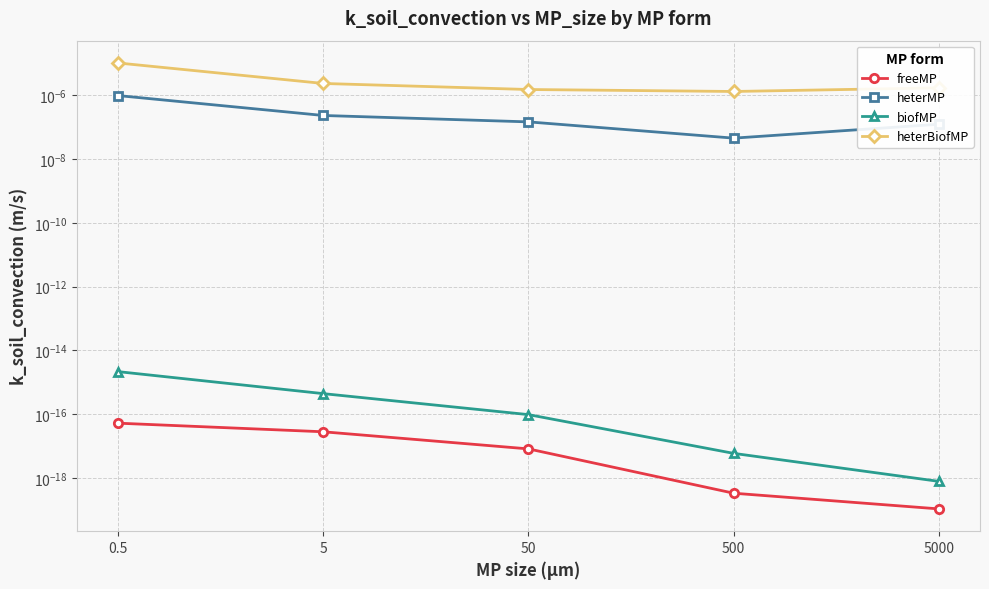

Which label corresponds to the smallest value in the chart?

5000